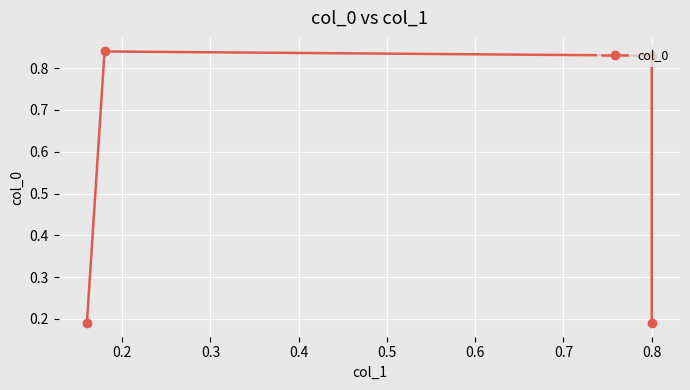

Which category has the highest value across all series?

0.2